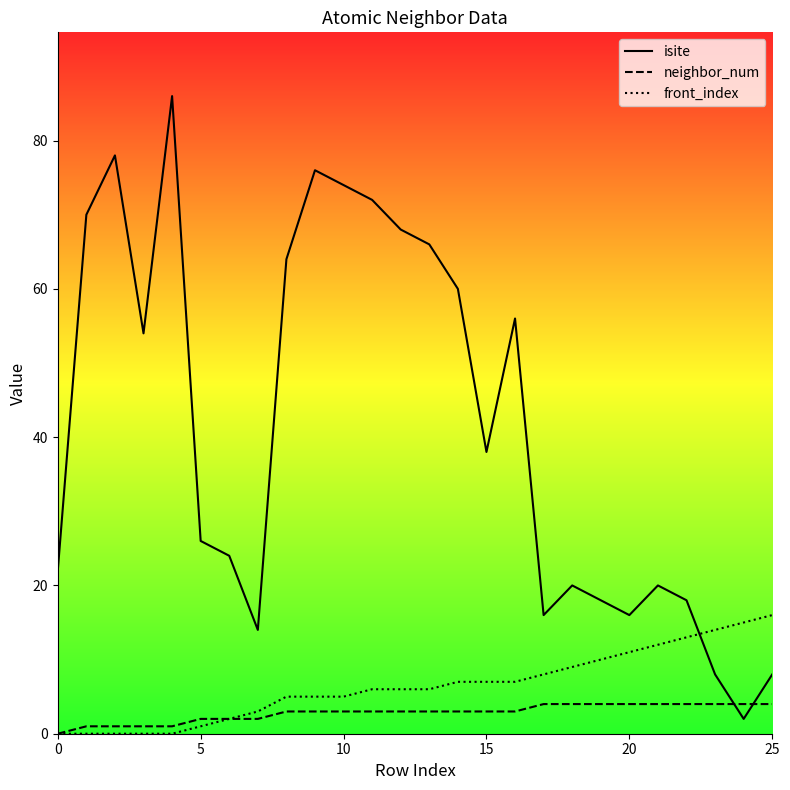

Rank the series at 23 from highest to lowest value.

front_index, isite, neighbor_num